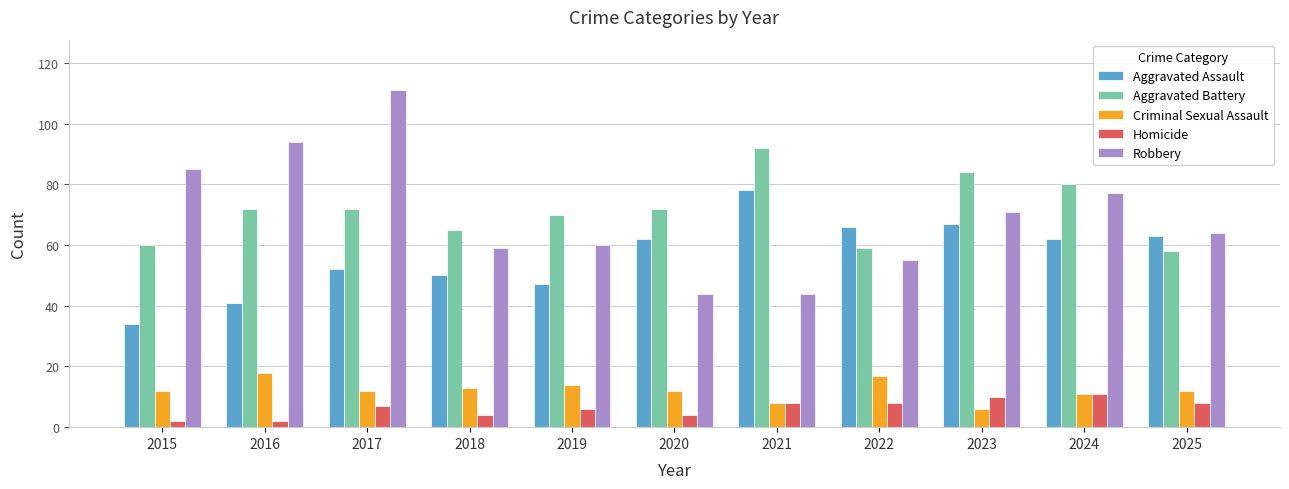

What is the maximum value shown in the chart?

111